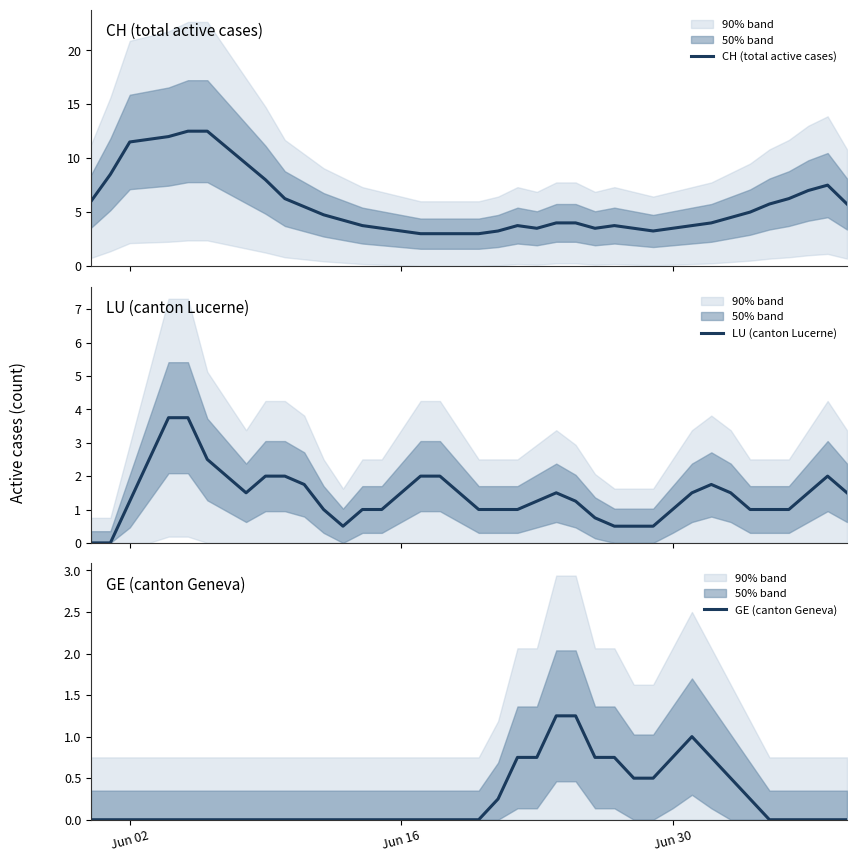

What is the minimum value for CH (total active cases)?

3.0